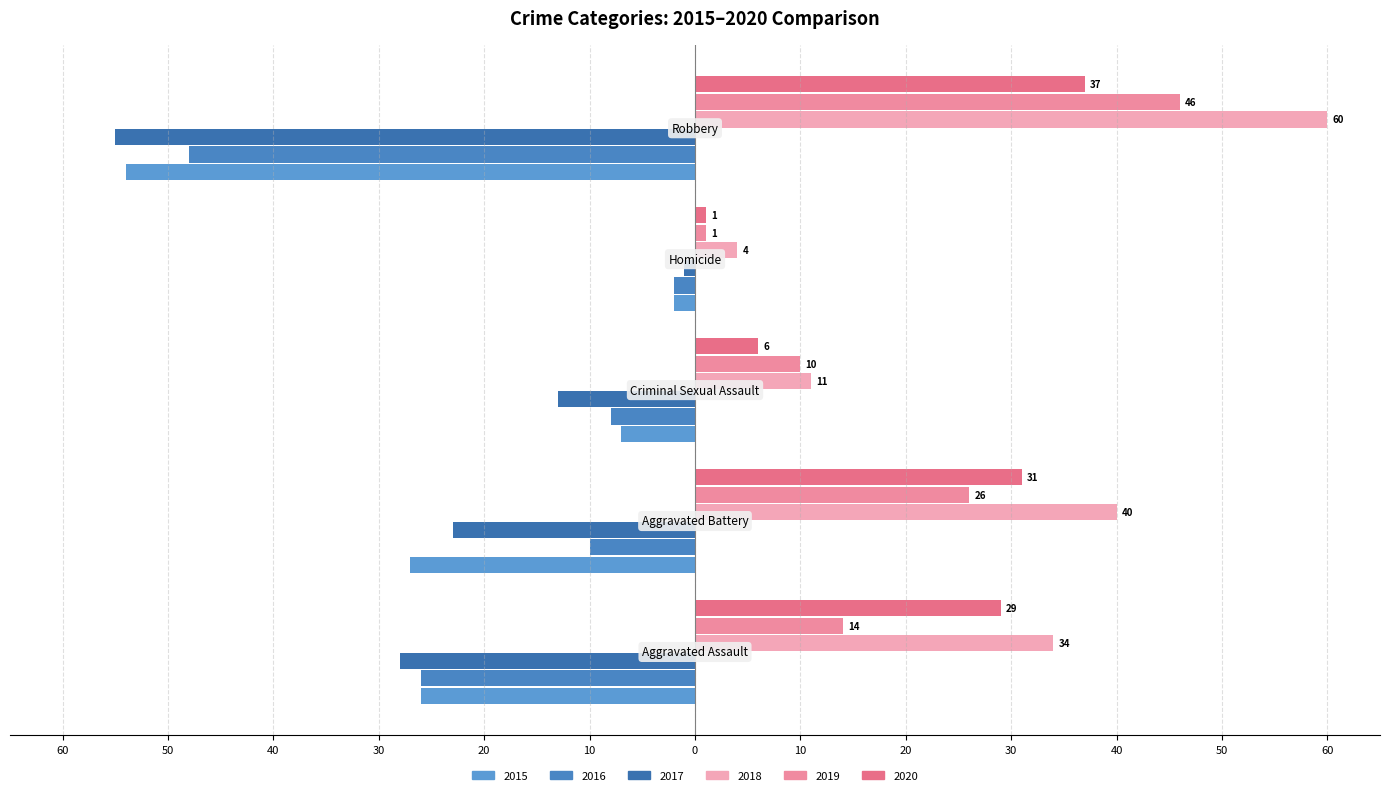

What position from the right is Robbery?

1